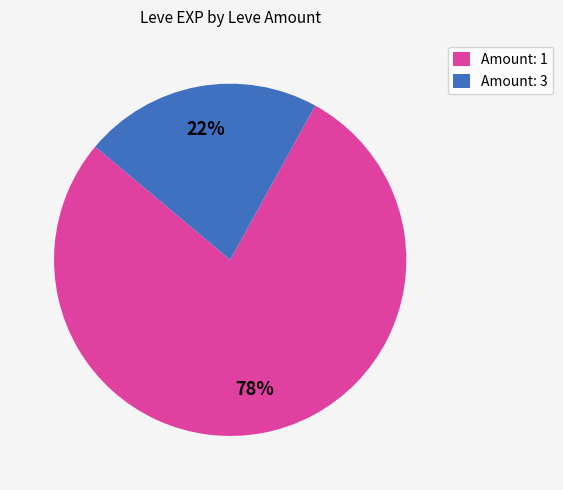

Between Amount: 1 and Amount: 3, which is larger?

Amount: 1